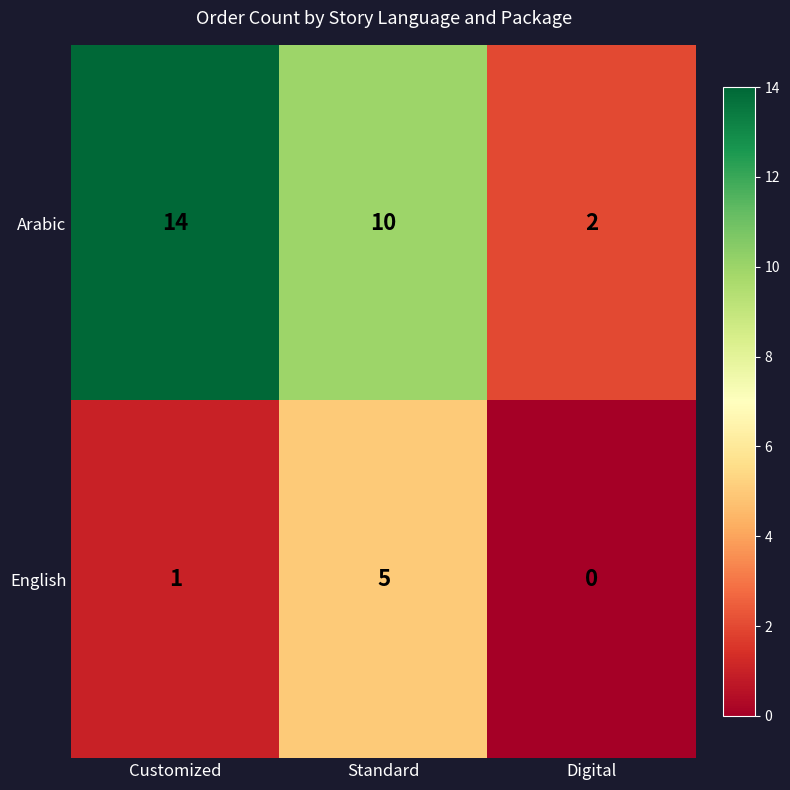

Reading left to right, extract all data points from this chart.

Arabic: Customized=14	Standard=10	Digital=2
English: Customized=1	Standard=5	Digital=0